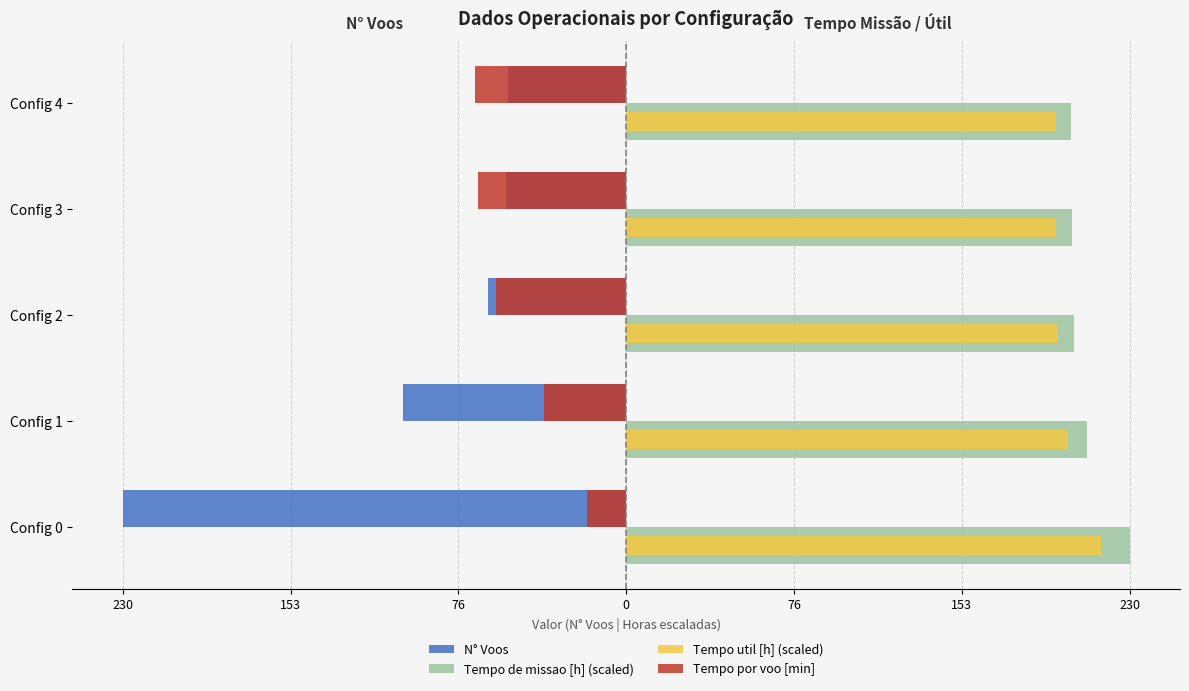

Which series has the largest range (max minus min)?

N° Voos